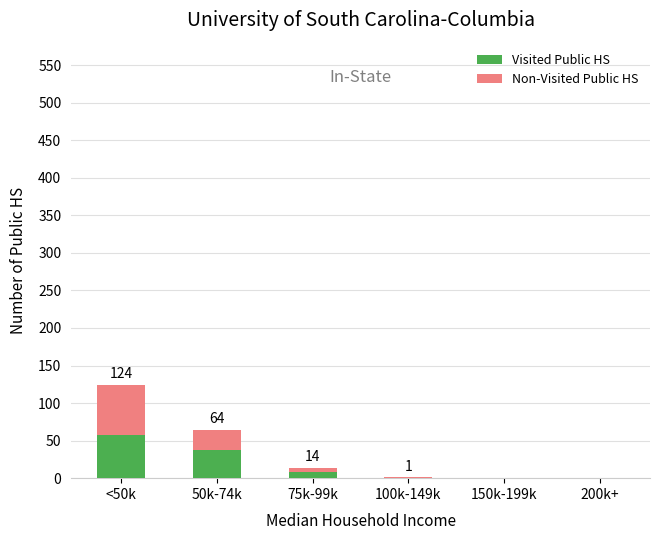

At which category is the sum across all series the highest?

<50k